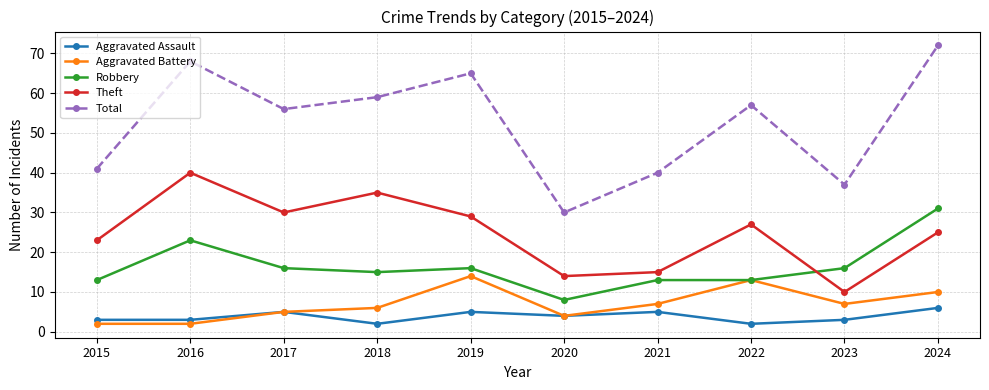

What is the difference between the maximum and minimum values in the Robbery series?

23